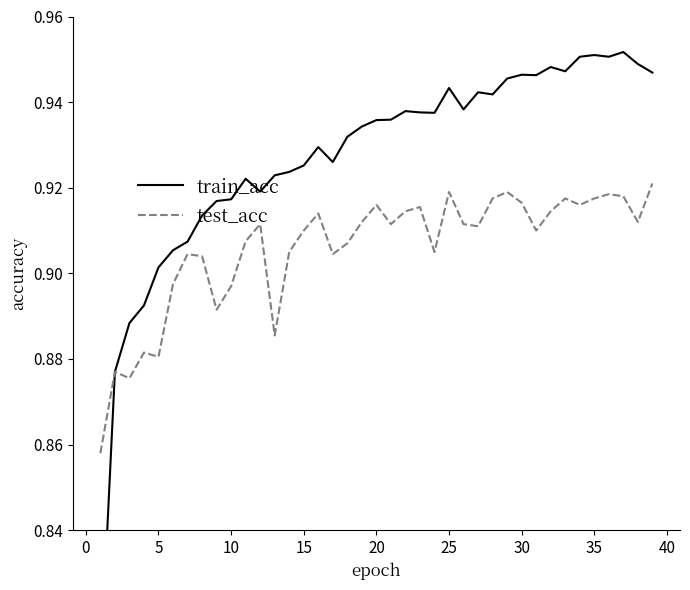

Rank the series by their average value, from lowest to highest.

test_acc, train_acc